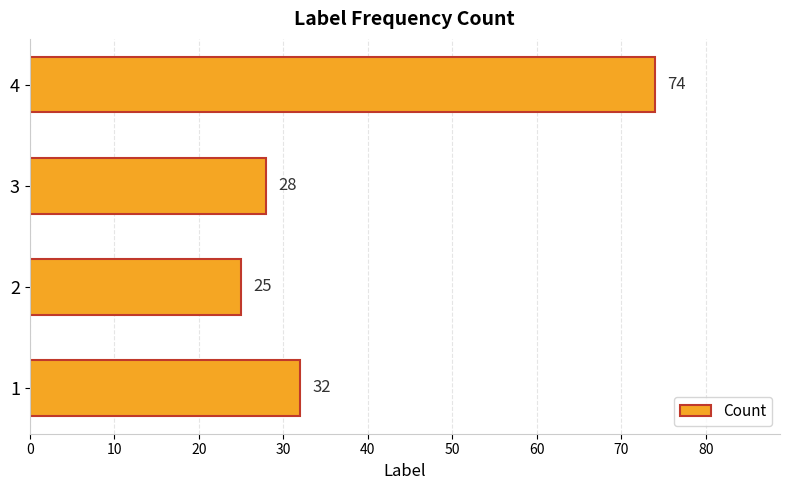

Which label corresponds to the smallest value in the chart?

2